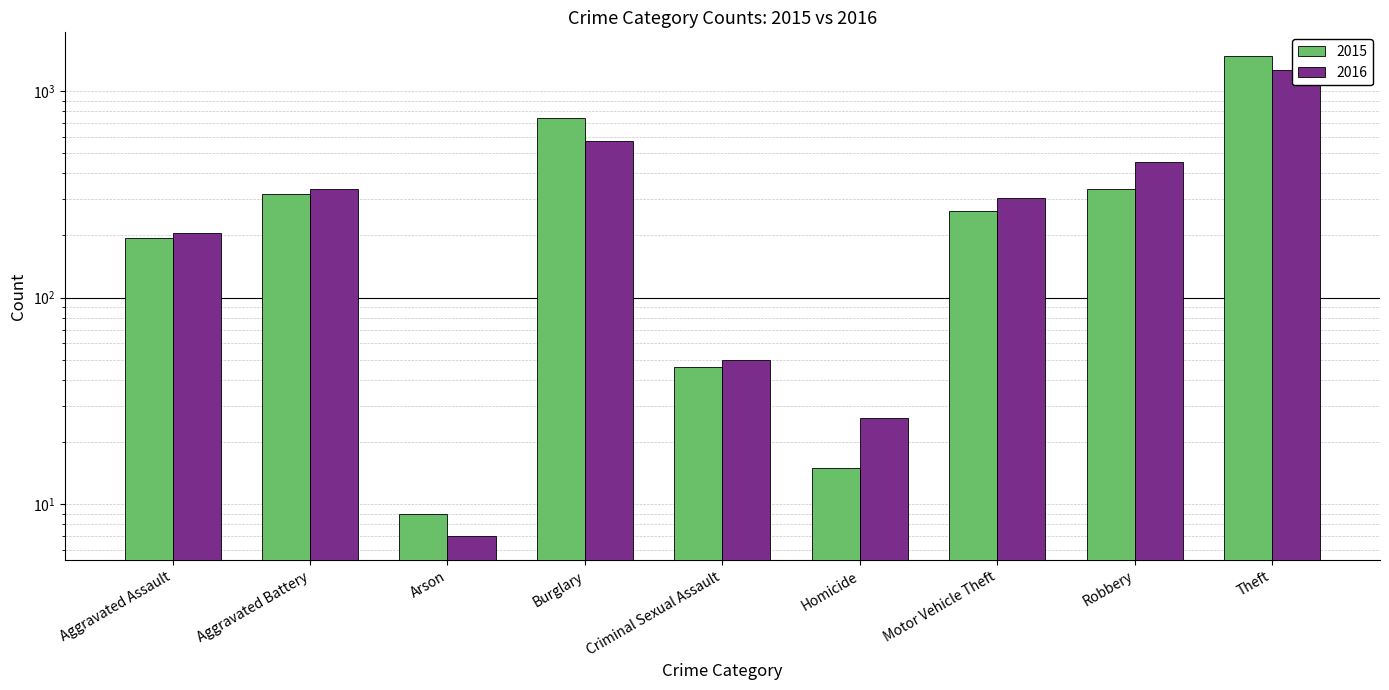

Reading left to right, list all the values displayed in this chart.

2015: 194	316	9	738	46	15	263	337	1474
2016: 206	336	7	576	50	26	304	454	1259